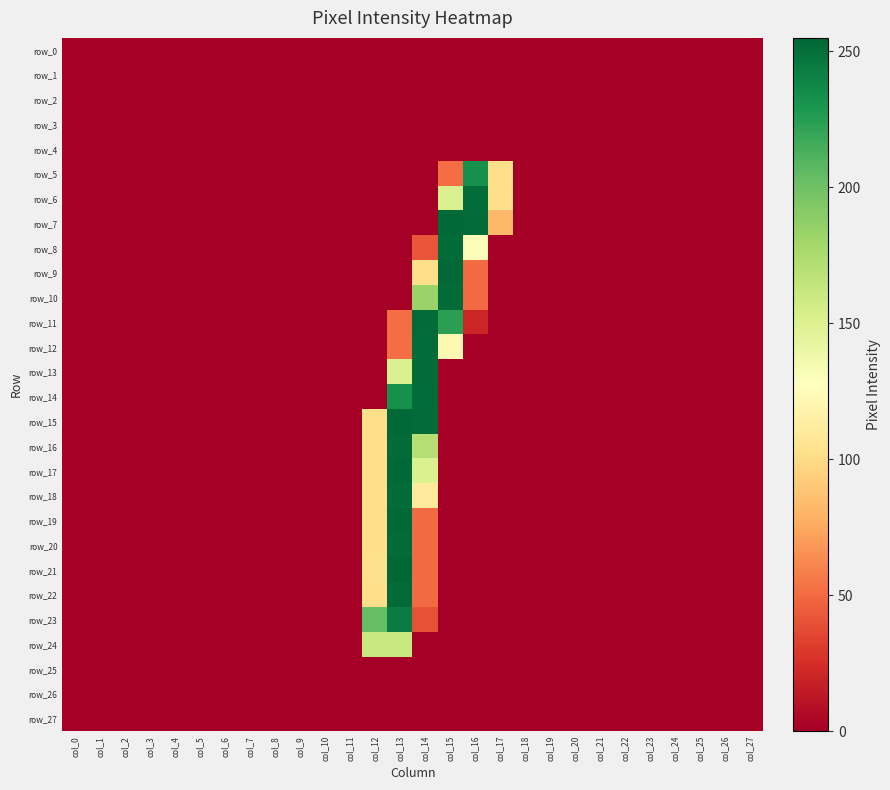

At col_0, list the series in order from smallest to largest.

row_0, row_1, row_2, row_3, row_4, row_5, row_6, row_7, row_8, row_9, row_10, row_11, row_12, row_13, row_14, row_15, row_16, row_17, row_18, row_19, row_20, row_21, row_22, row_23, row_24, row_25, row_26, row_27